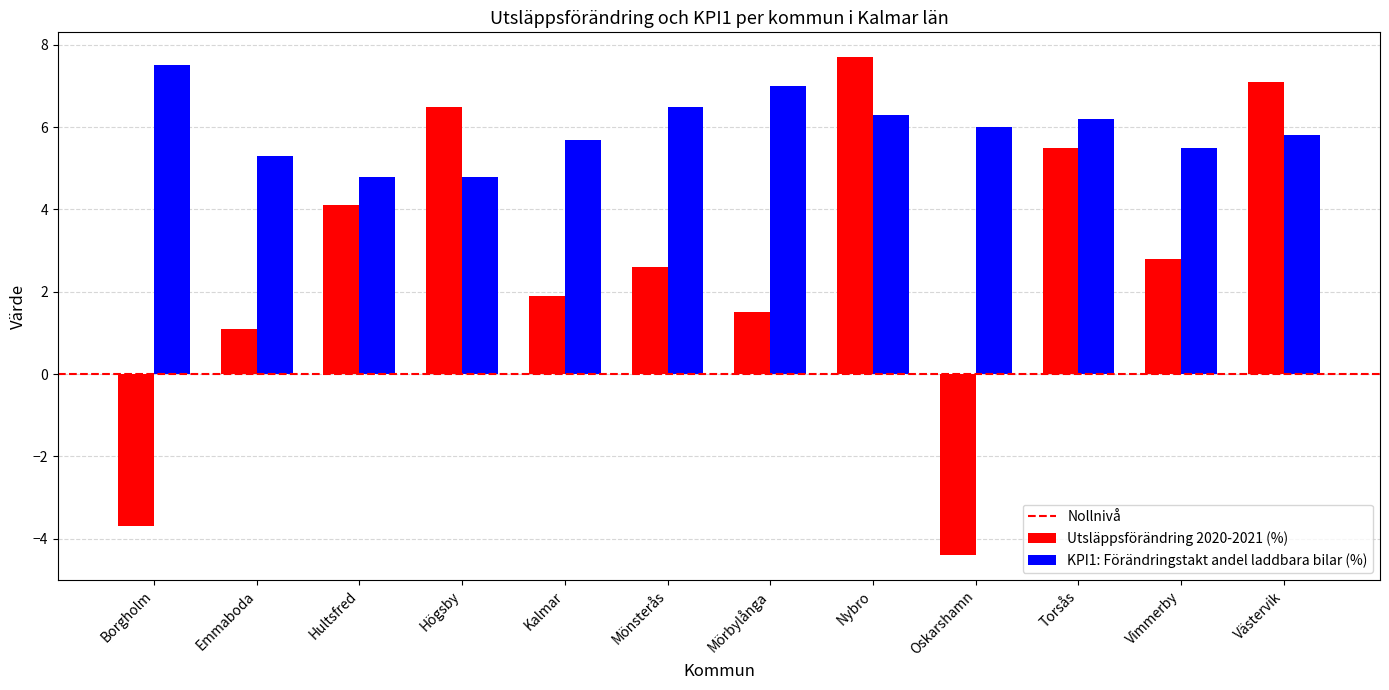

Between Emmaboda and Västervik, which series saw the biggest shift?

Utsläppsförändring 2020-2021 (%)